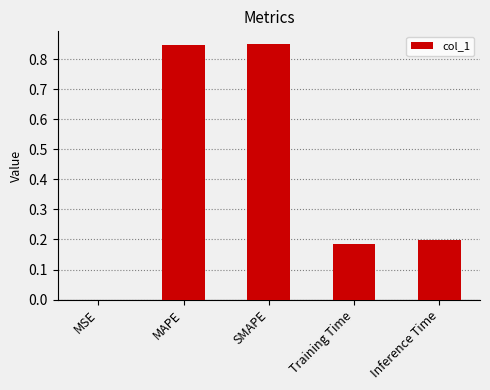

What is the sum of all values?

2.1